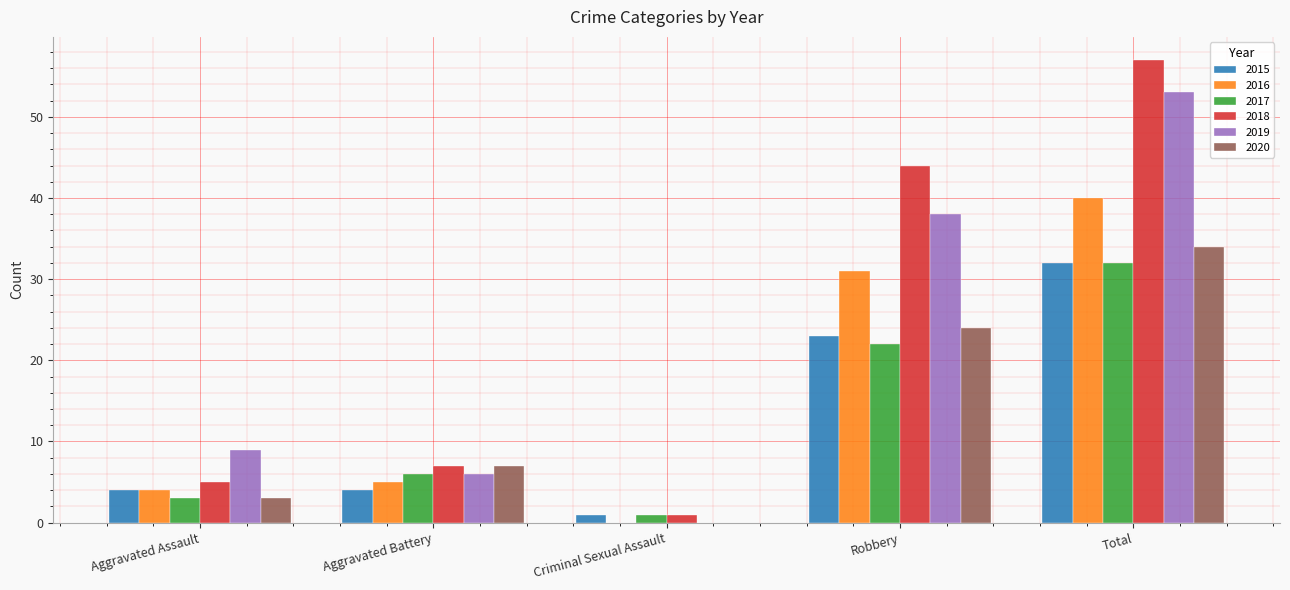

Reading left to right, transcribe all the data shown in this chart.

2015: 4	4	1	23	32
2016: 4	5	0	31	40
2017: 3	6	1	22	32
2018: 5	7	1	44	57
2019: 9	6	0	38	53
2020: 3	7	0	24	34